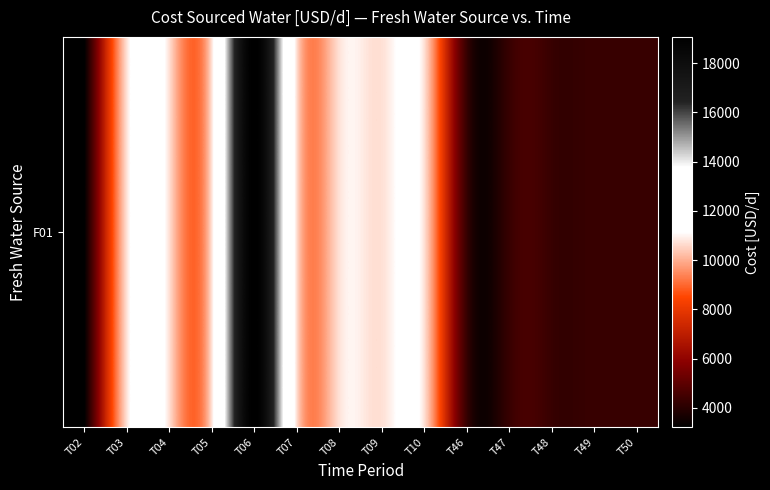

How many data points are less than 10714?

6